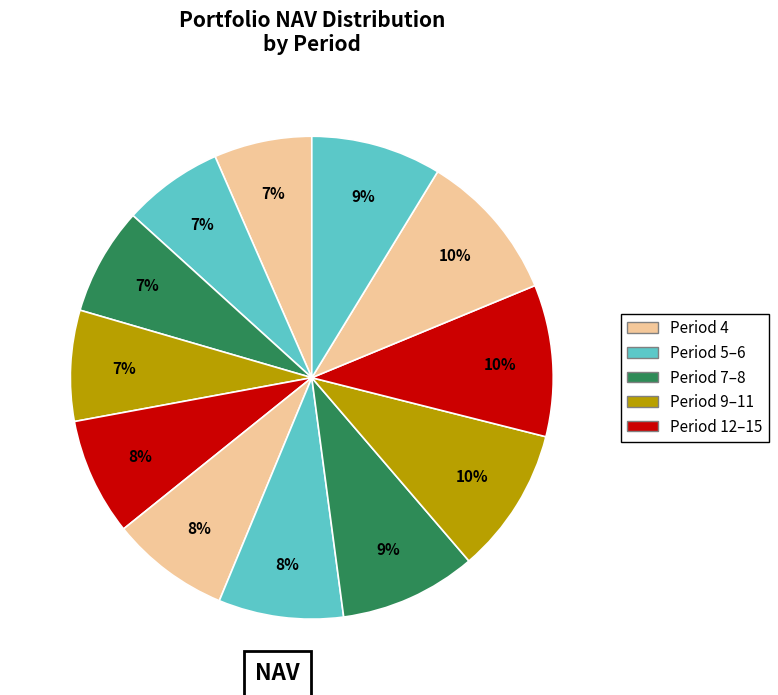

How many segments does this pie chart have?

12